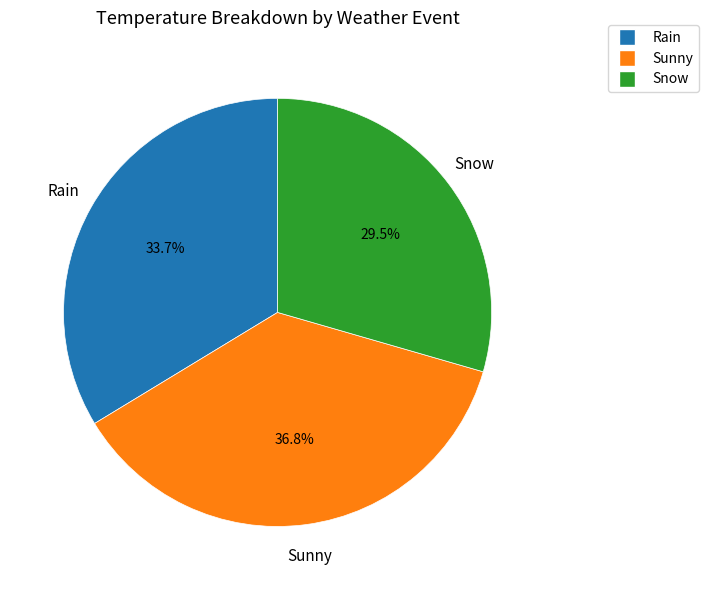

Combined, do Snow and Sunny account for over 50%?

Yes